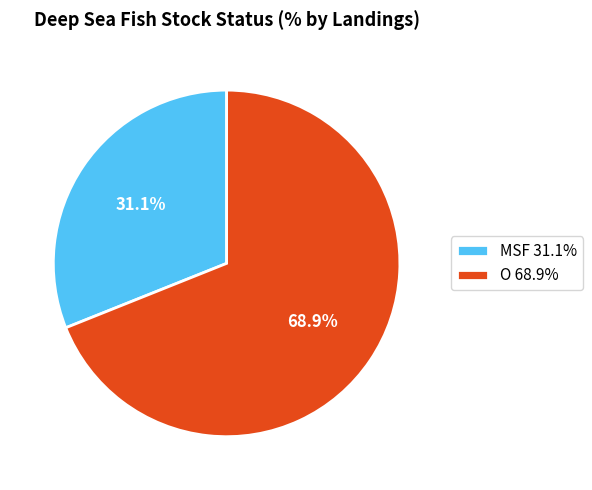

Between O 68.9% and MSF 31.1%, which is larger?

O 68.9%